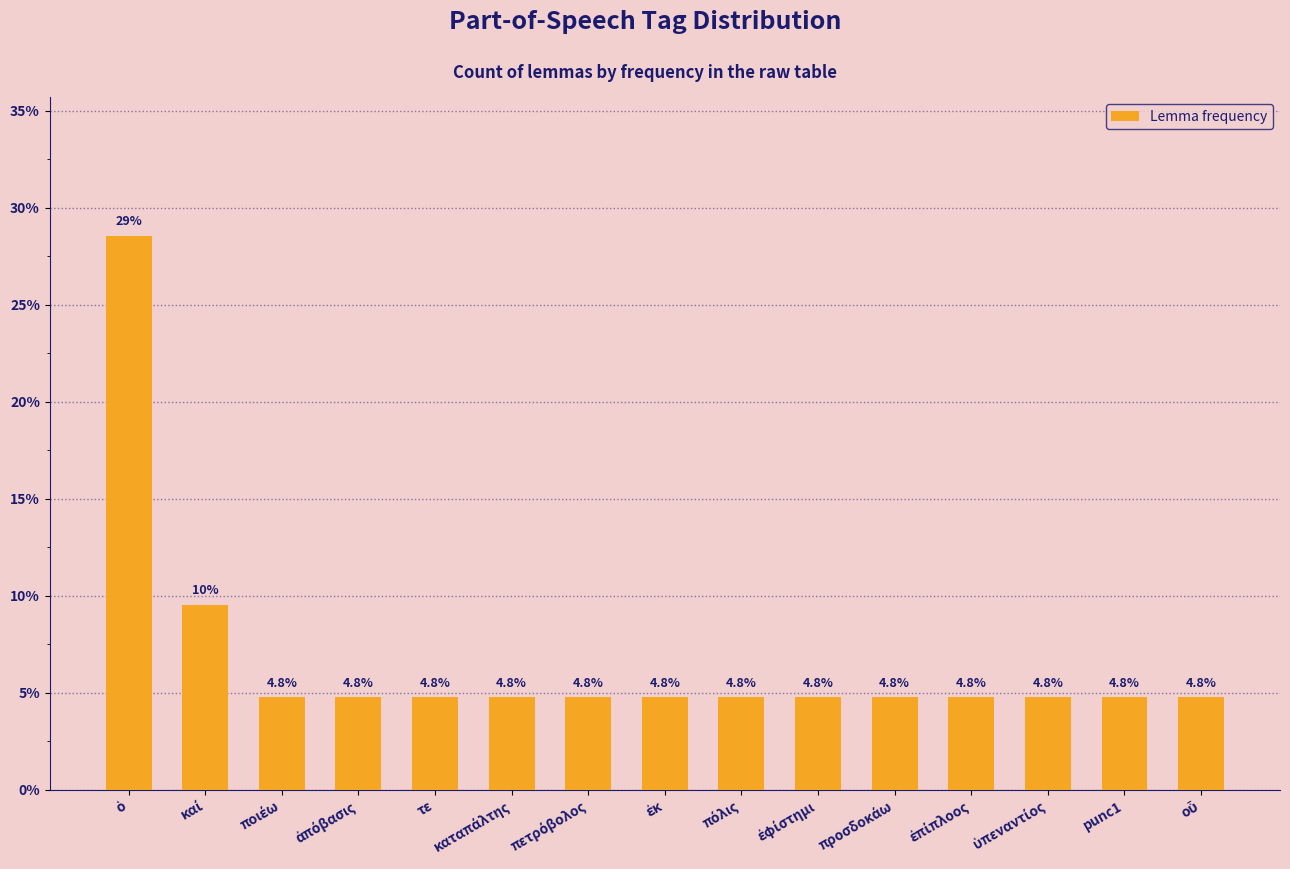

What is the value of the 11th bar from the left?

4.8